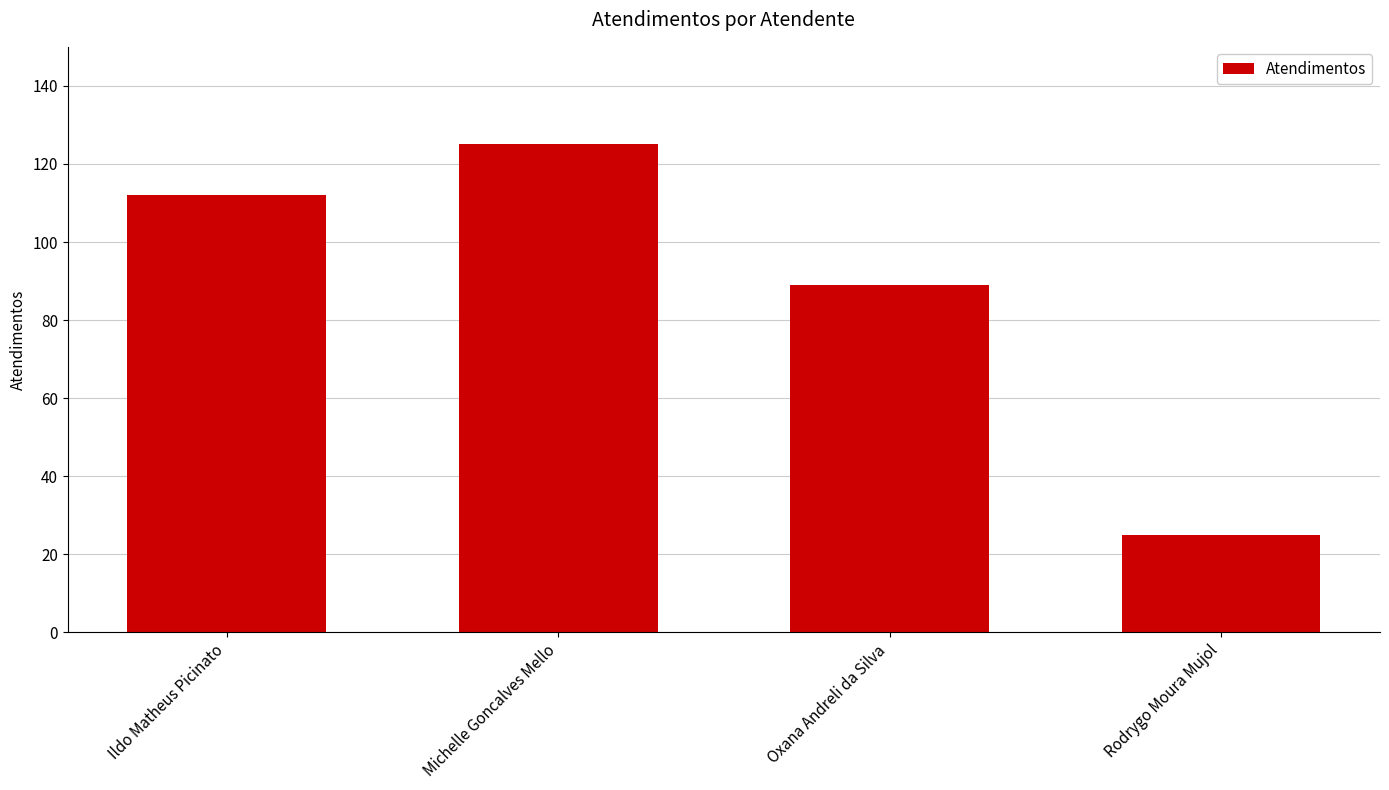

Between Rodrygo Moura Mujol and Oxana Andreli da Silva, which is larger?

Oxana Andreli da Silva